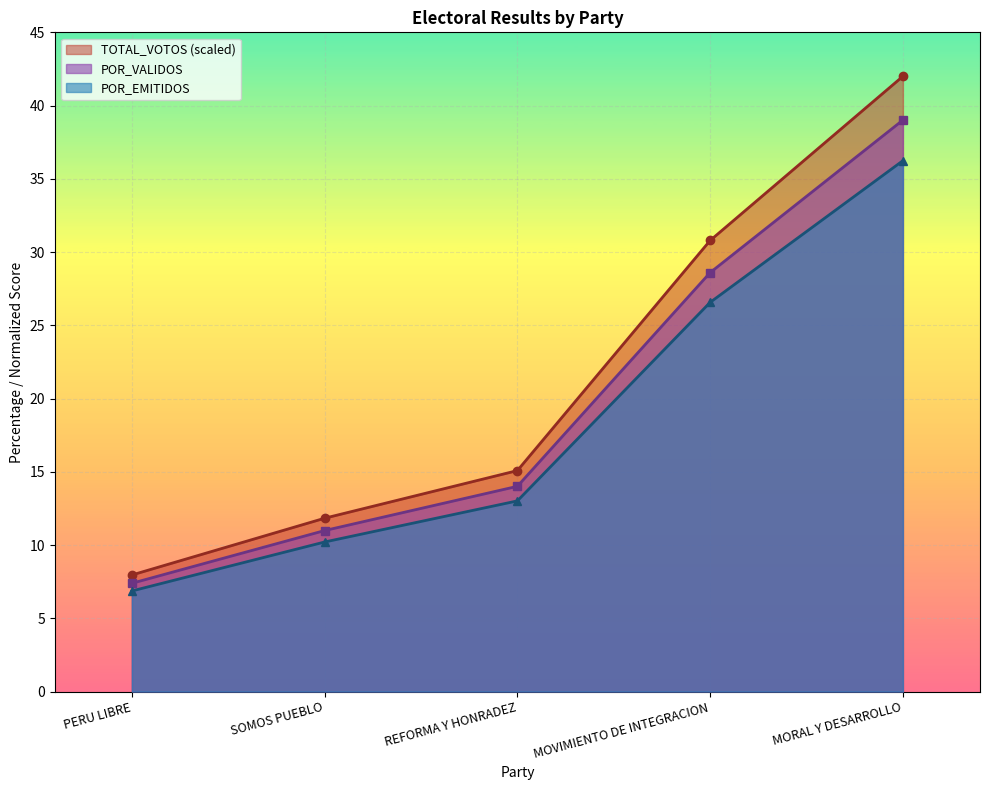

What is the sum of the POR_EMITIDOS values at PERU LIBRE and MORAL Y DESARROLLO?

43.1